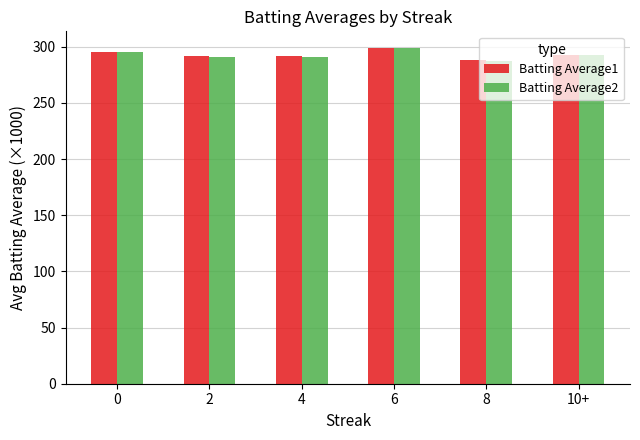

How many bars are there in each group?

2